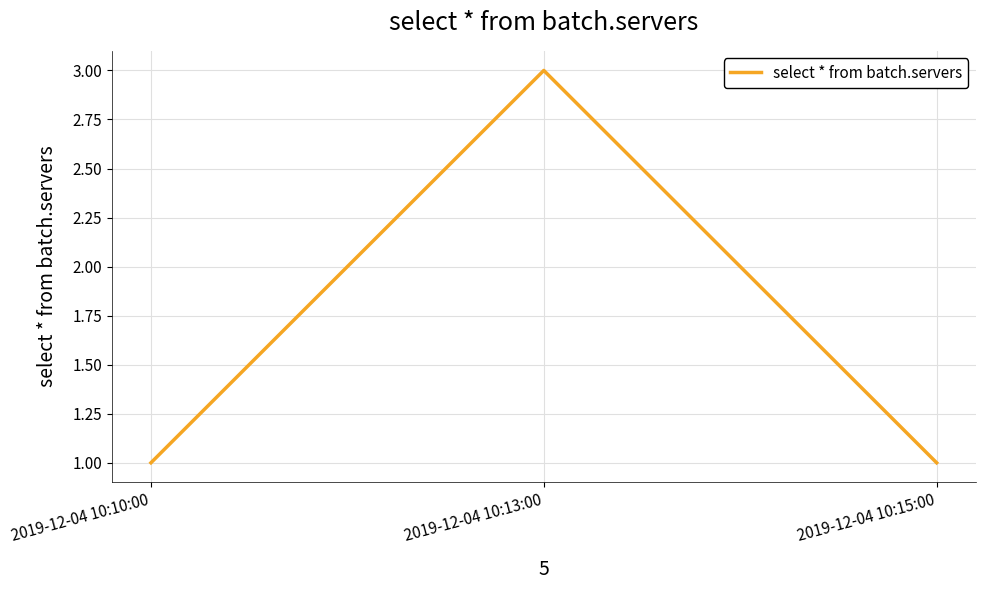

Reading left to right, what are all the values shown in this chart?

1	3	1